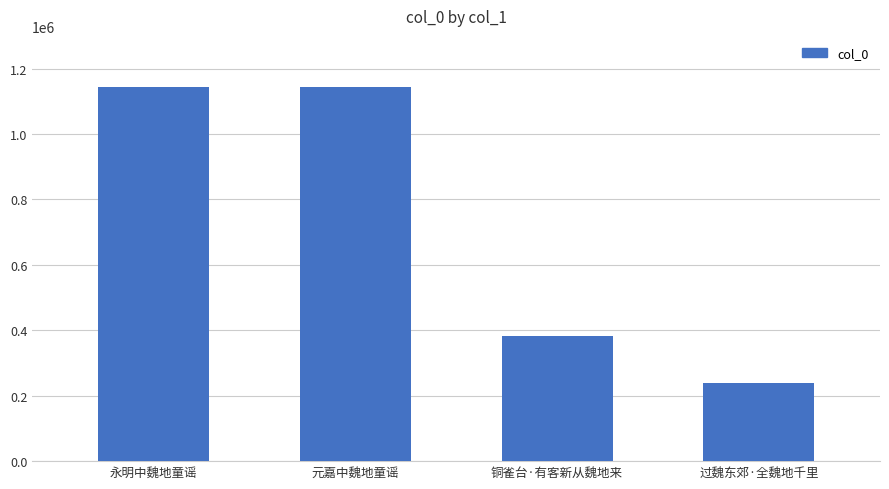

Is it true that the value at 铜雀台·有客新从魏地来 is 597145?

False